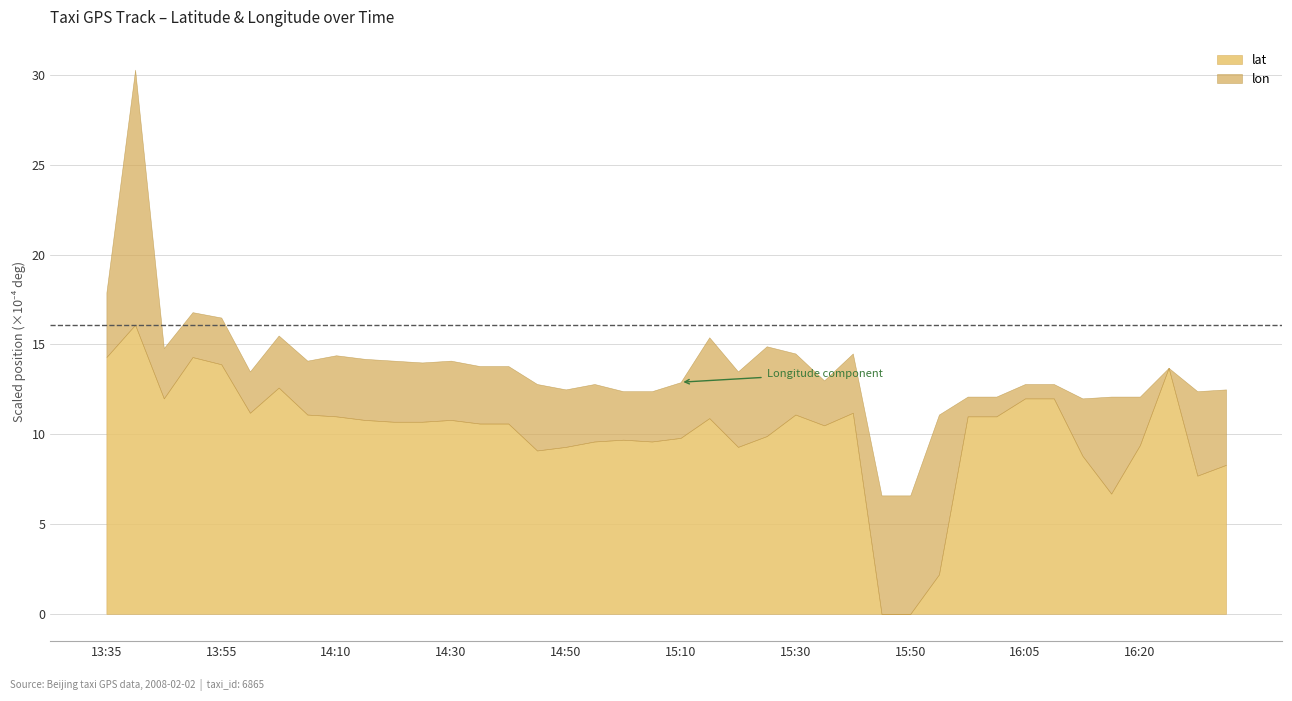

Does the chart have visible grid lines?

Yes